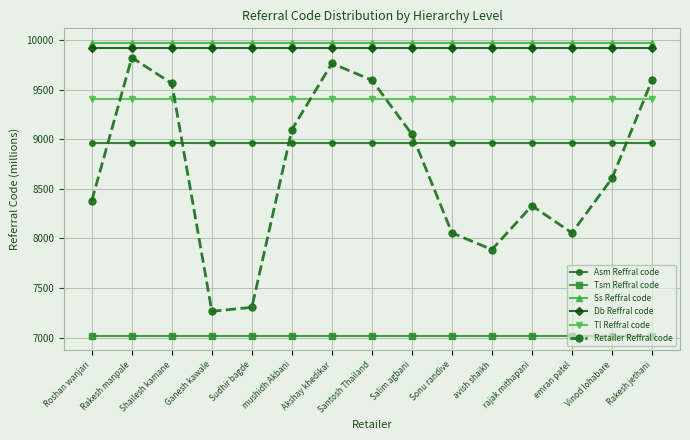

What is the sum of the Tsm Reffral code values at Vinod lohabare and Sudhir bagde?

14040.7